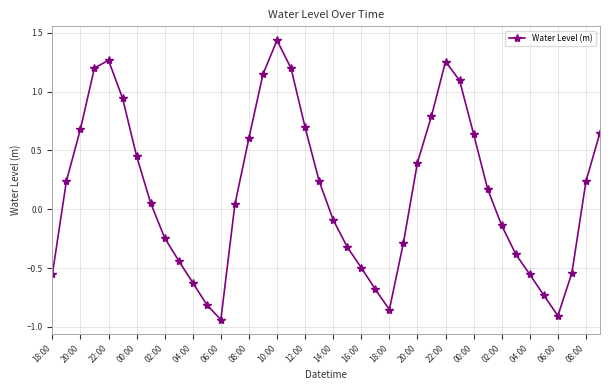

What is the sum of all values?

5.8